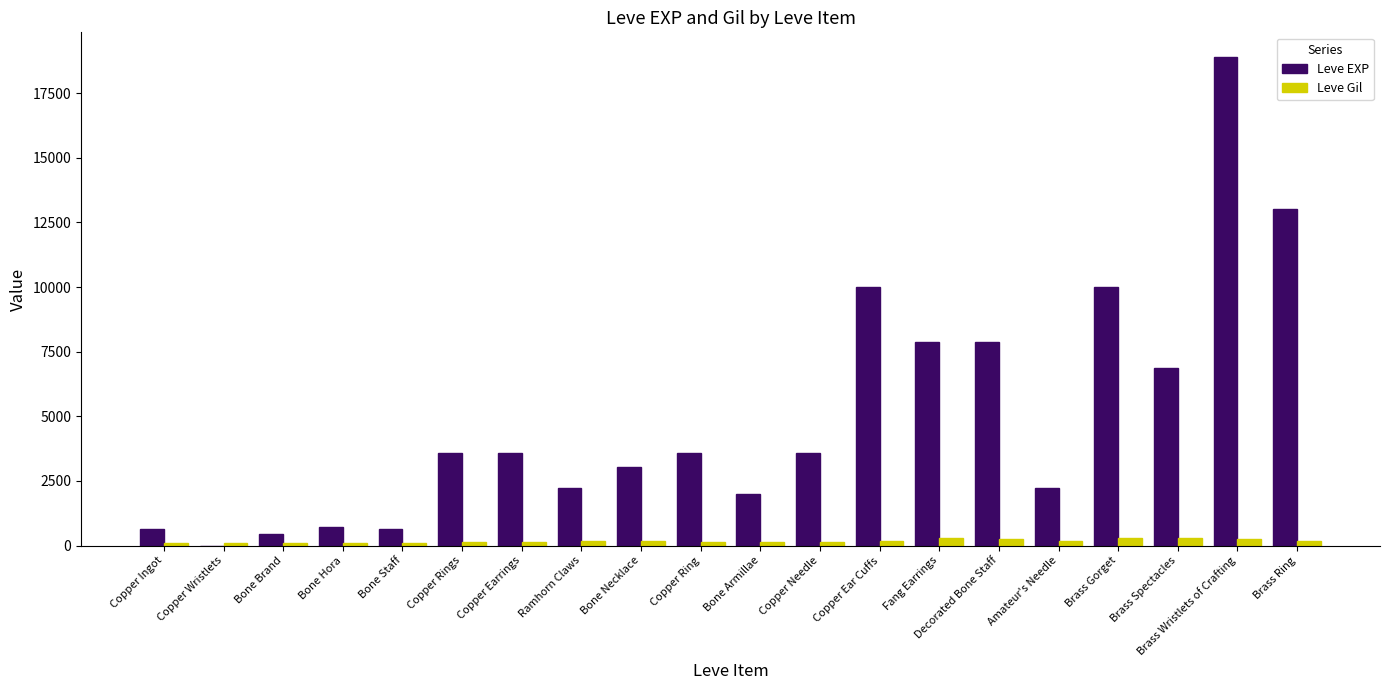

How many series are shown in this chart?

2